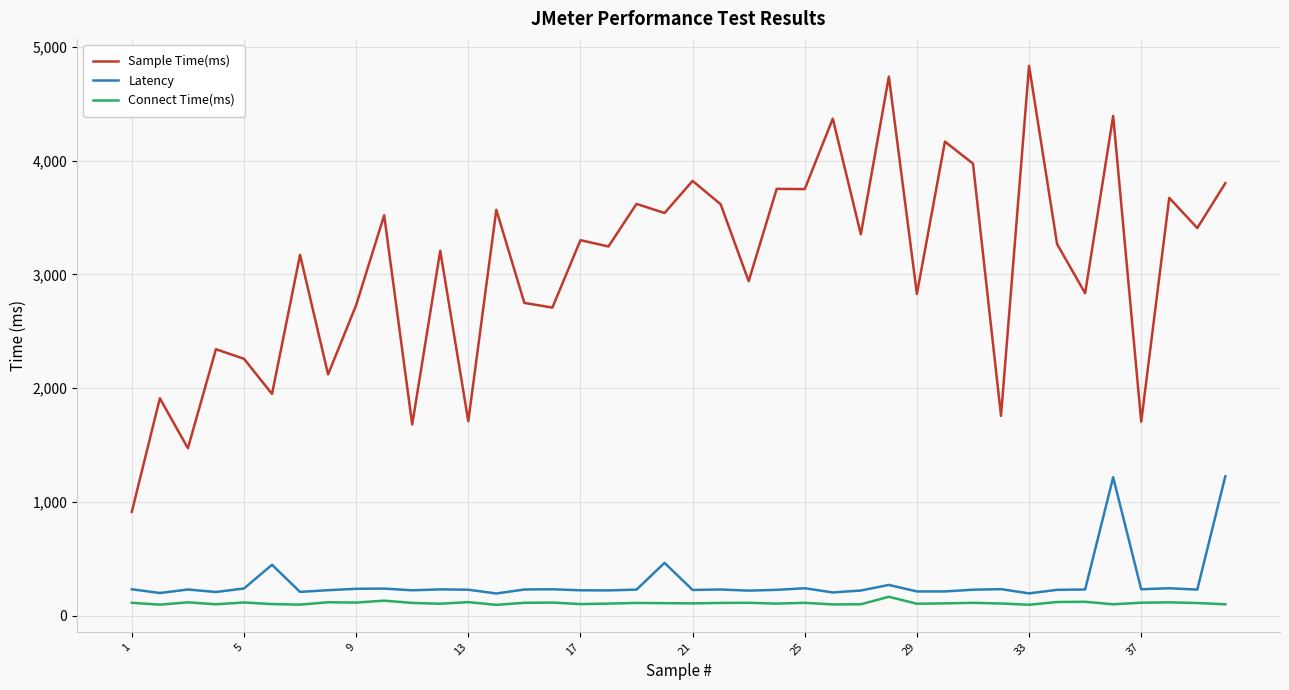

What are all the series names shown in the legend?

Sample Time(ms), Latency, Connect Time(ms)